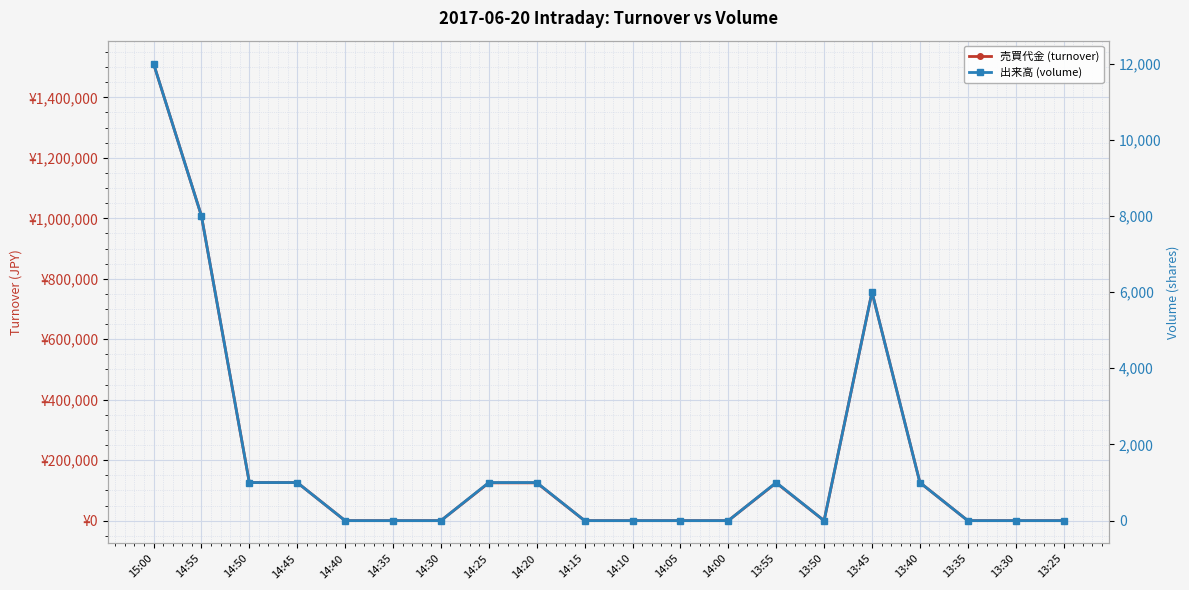

True or false: 出来高 (volume) and 売買代金 (turnover) intersect in this chart.

False